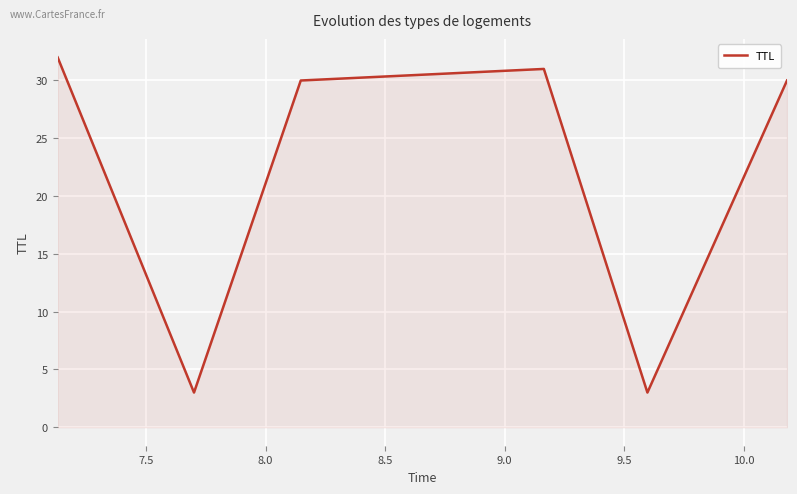

What is the average value?

22